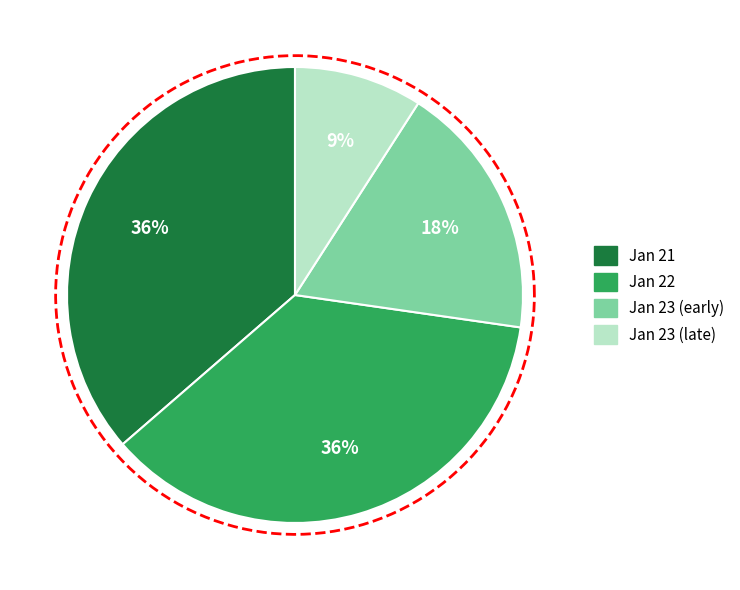

True or false: day 21 accounts for 17% of the total.

False